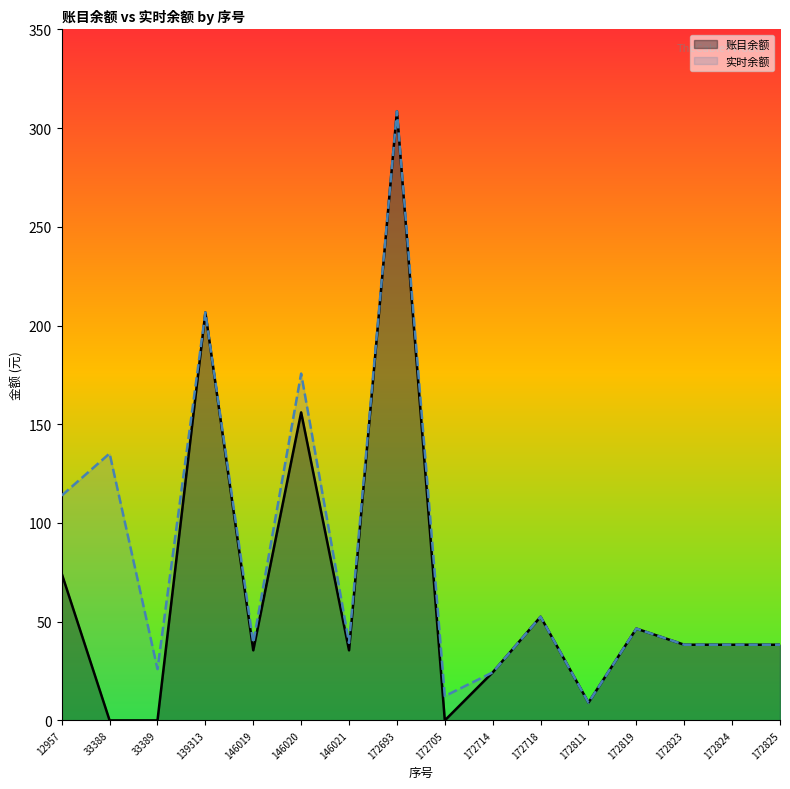

The 实时余额 series shows 35.7 at 172714. True or false?

False